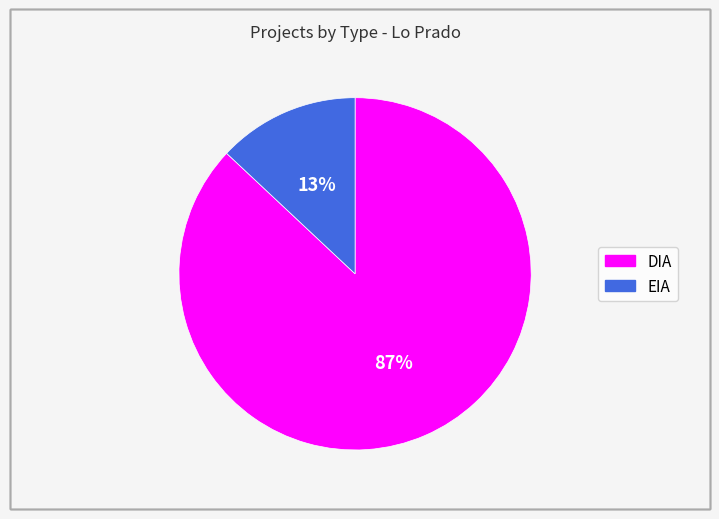

To the nearest percent, what is the difference between the largest and smallest slice percentages?

74%